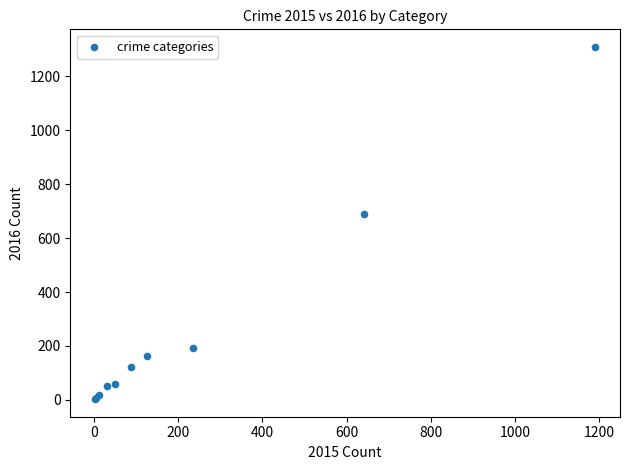

What Y value in the scatter plot is closest to 656?

689